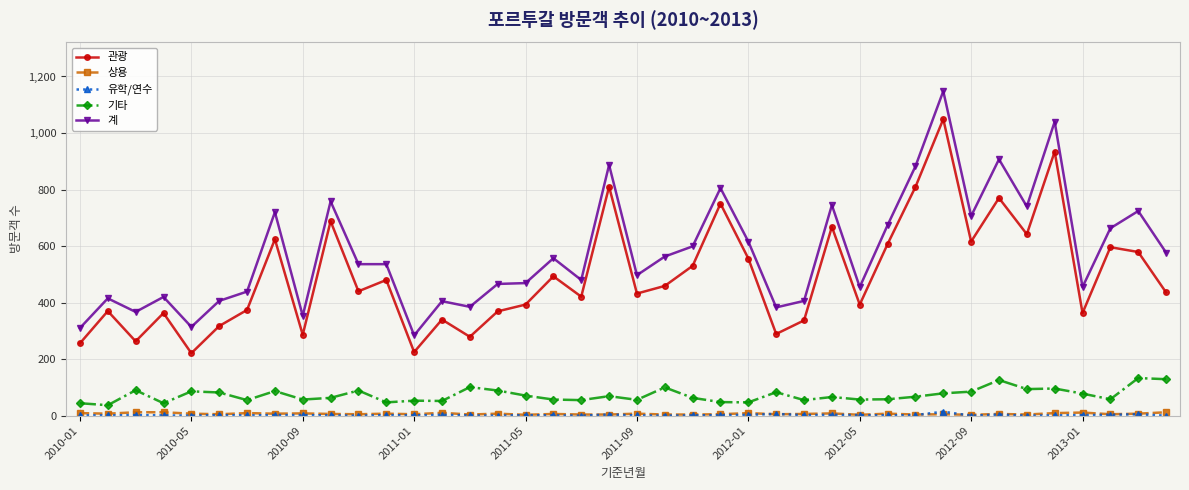

True or false: 기타 and 계 cross at least once.

False